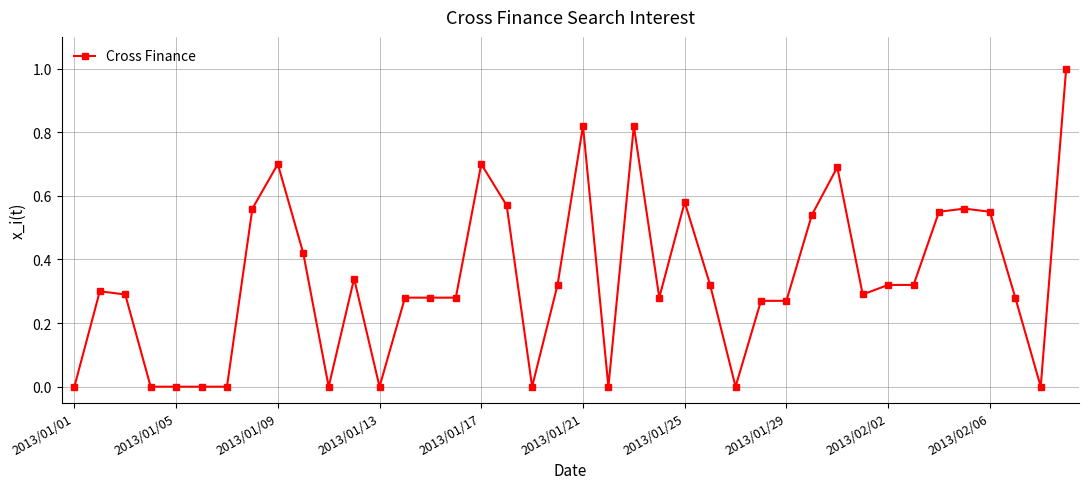

What is the value of the 9th point from the left?

0.7